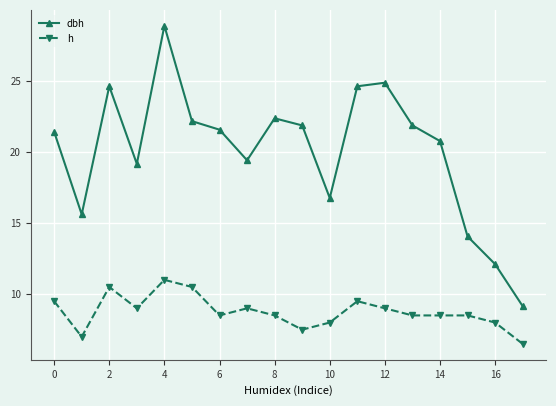

What is the sum of all h values?

157.5